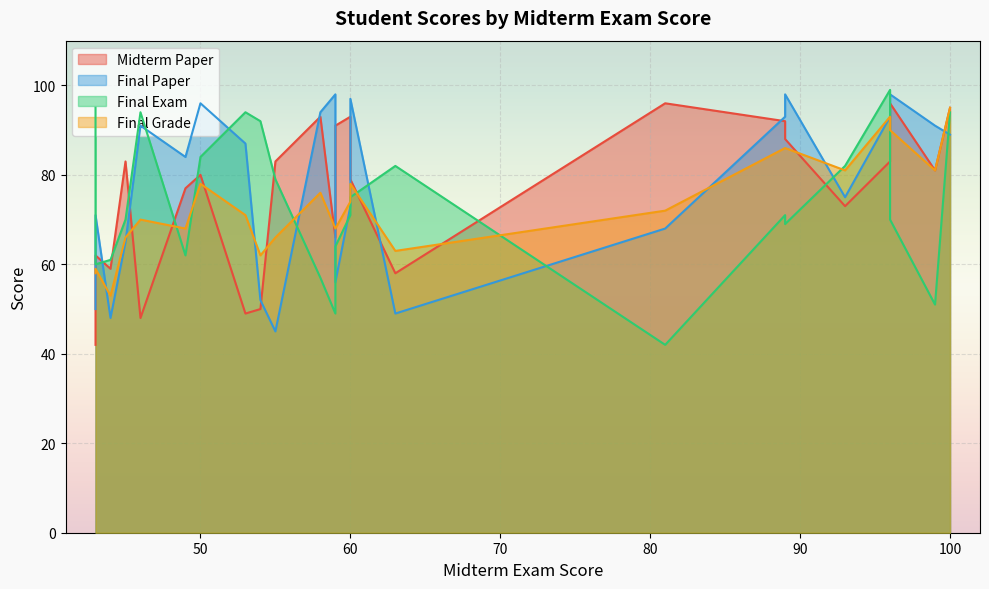

What value does the Midterm Paper series have at 49, to the nearest 5?

75